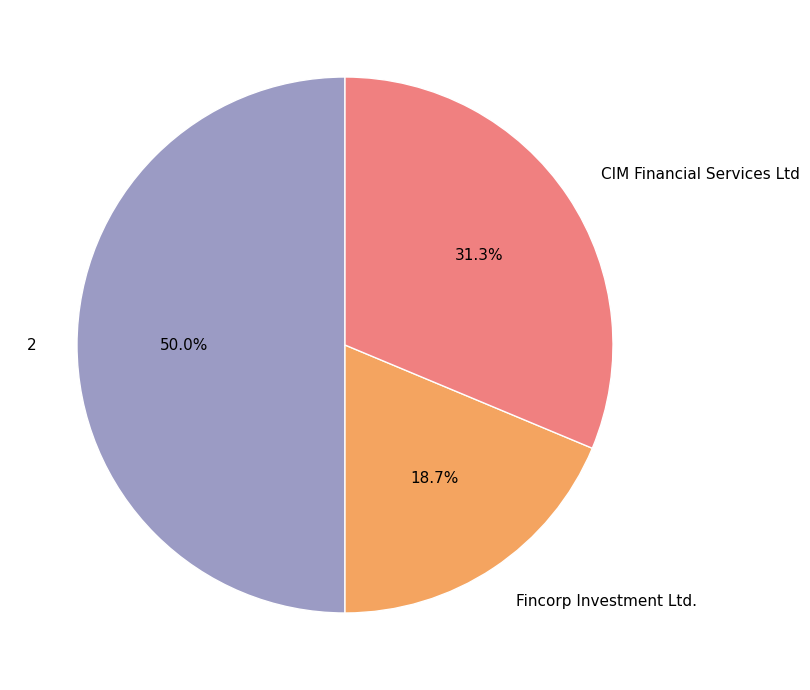

What percentage is the CIM Financial Services Ltd slice, to the nearest percent?

31%